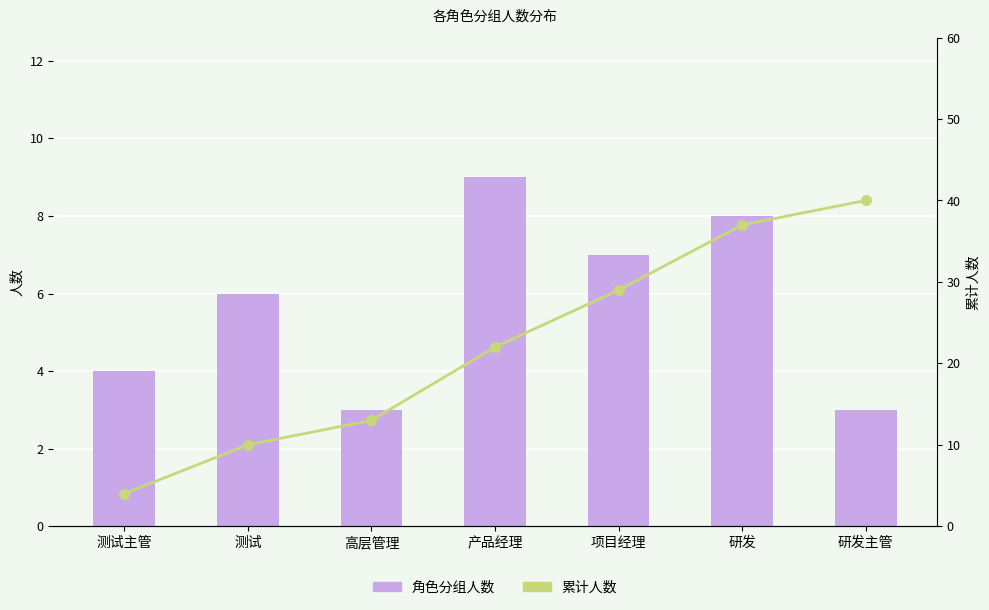

What is the spread (max minus min) of values at 研发?

29